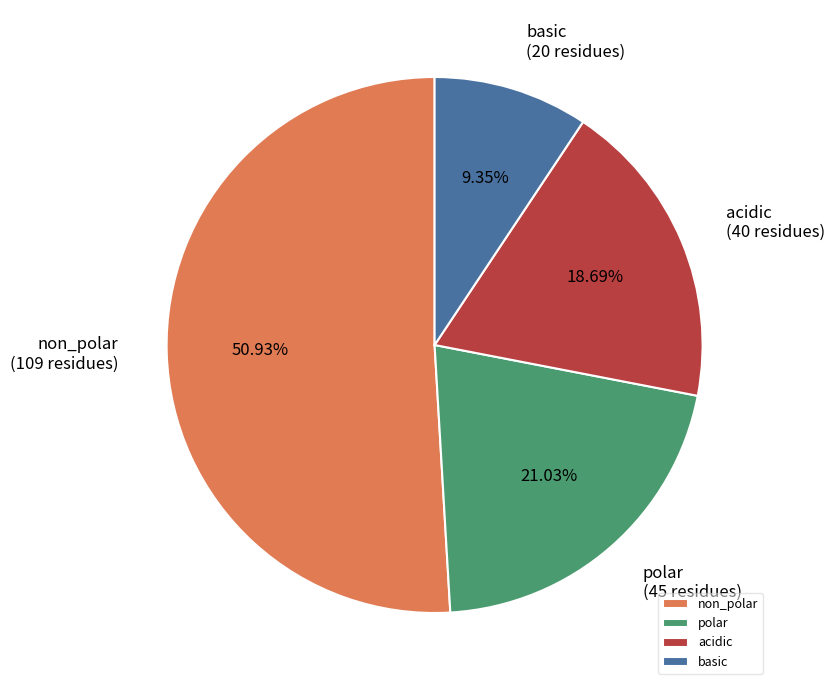

Does polar account for over 50% of the chart?

No